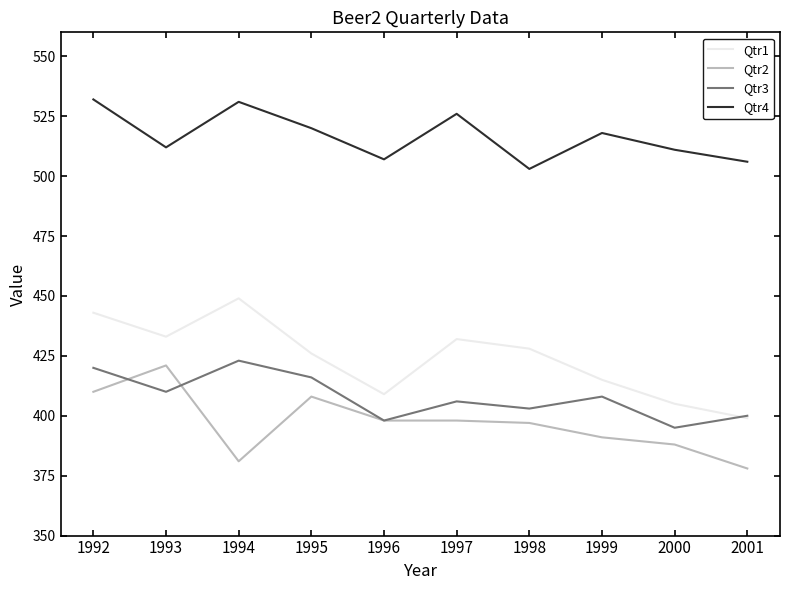

Is the value of Qtr2 at 1992 greater than the value of Qtr3 at 1992?

No